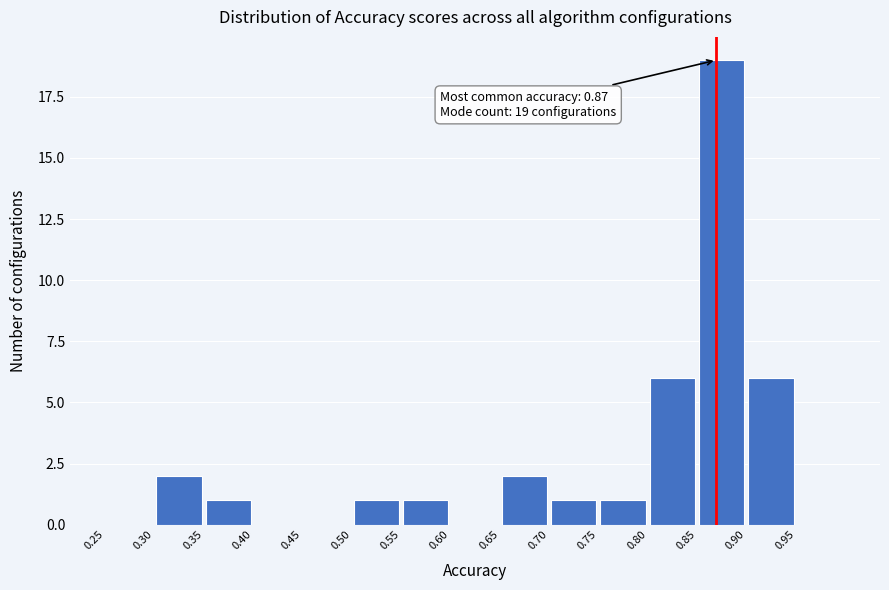

Which range on the x-axis has the tallest bar?

0.85 to 0.90